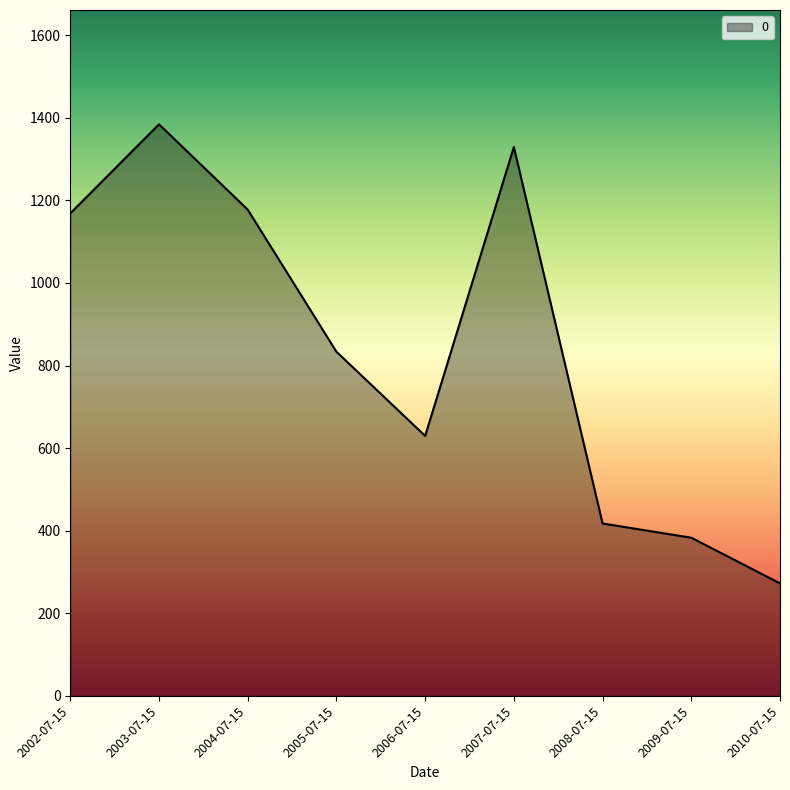

Reading right to left, transcribe all the data shown in this chart.

272.4	383.0	417.4	1329.2	629.5	833.4	1177.5	1384.2	1168.3